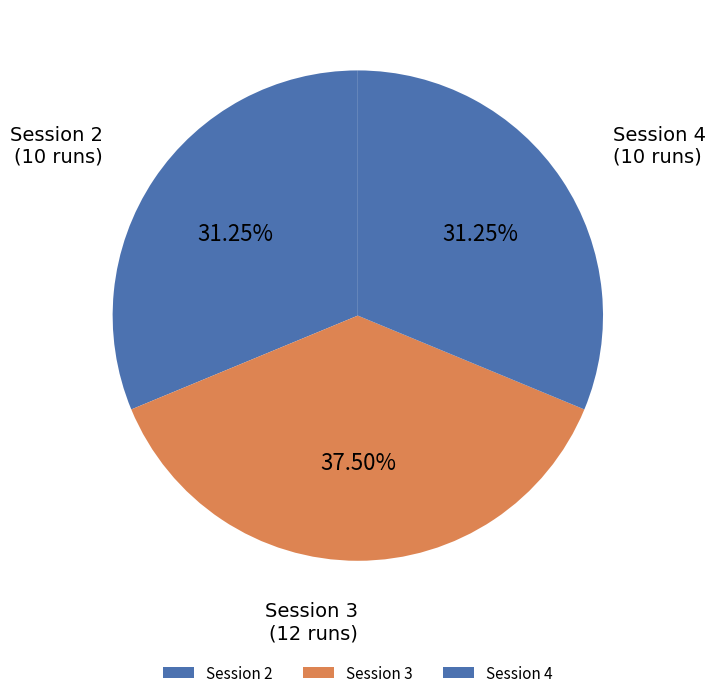

How many segments does this pie chart have?

3